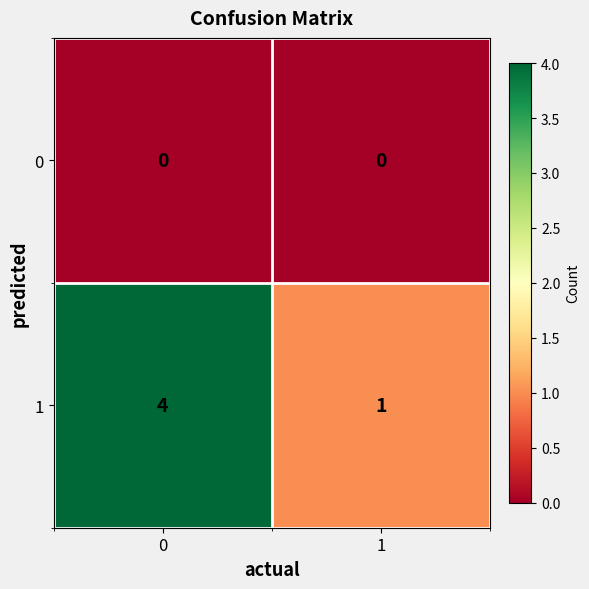

Rank the series by their maximum value, from highest to lowest.

1, 0